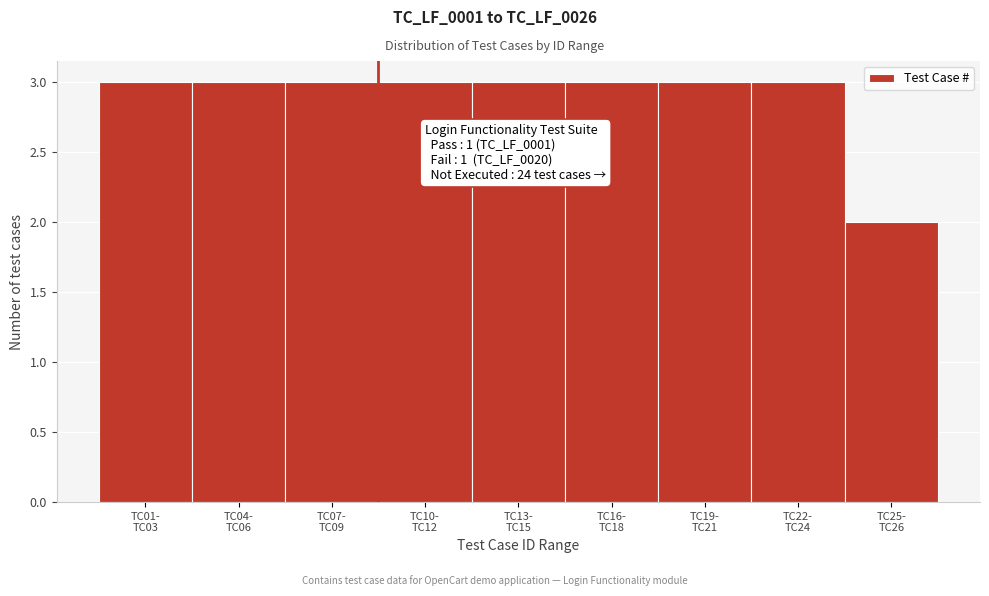

Reading left to right, list all the values displayed in this chart.

3	3	3	3	3	3	3	3	2